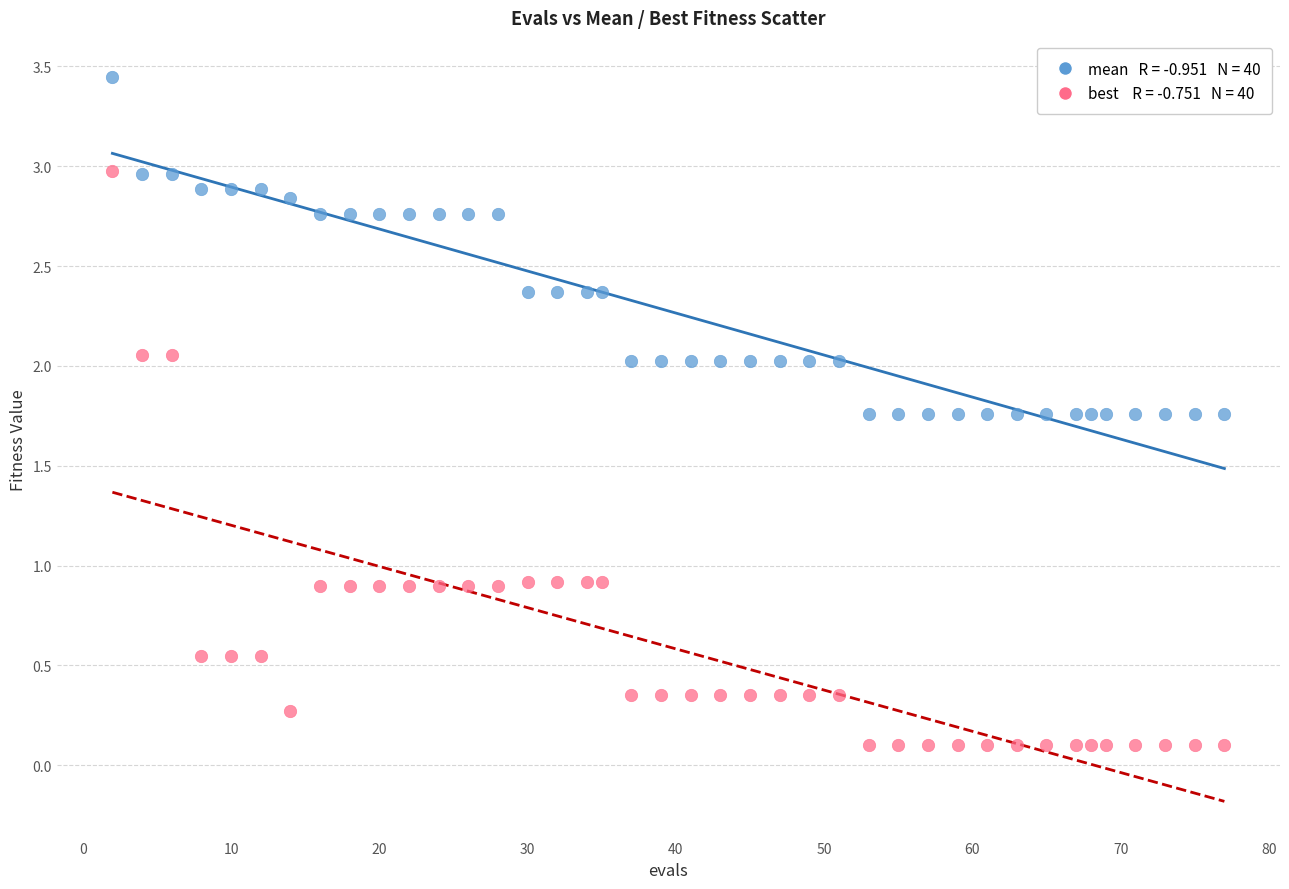

Across all data points, what is the range of Y values (max minus min)?

3.3